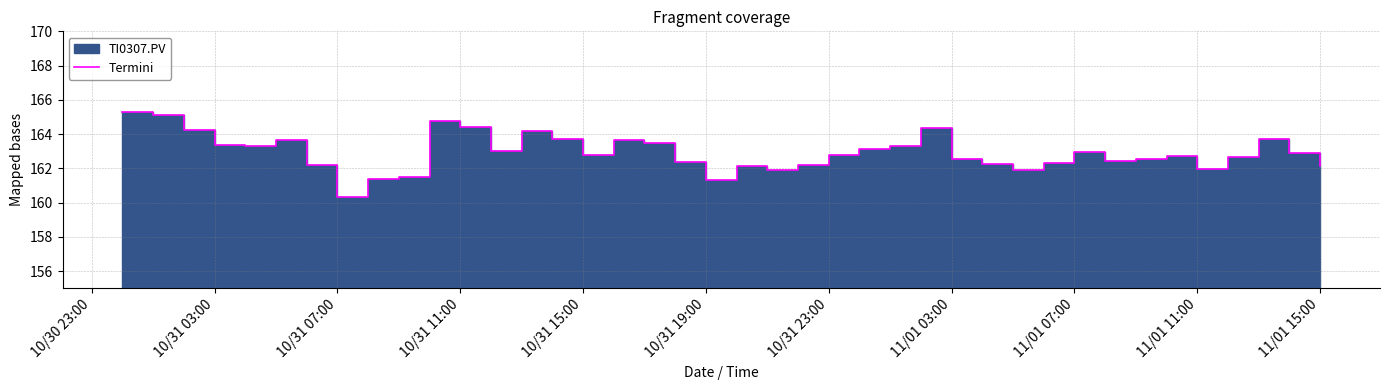

What is the minimum value shown in the chart?

160.3